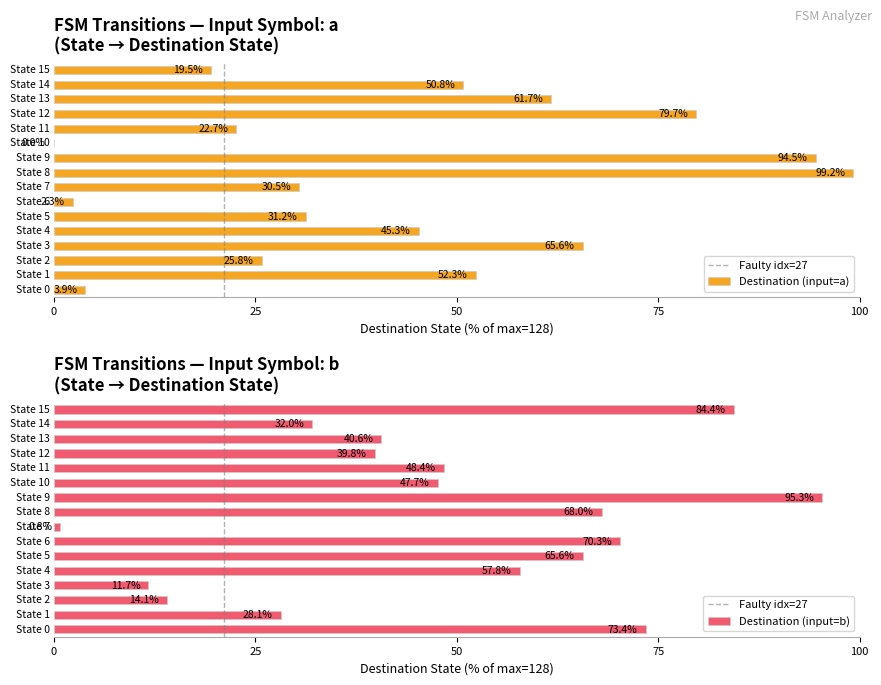

Is it true that the value at 0 is 0?

False